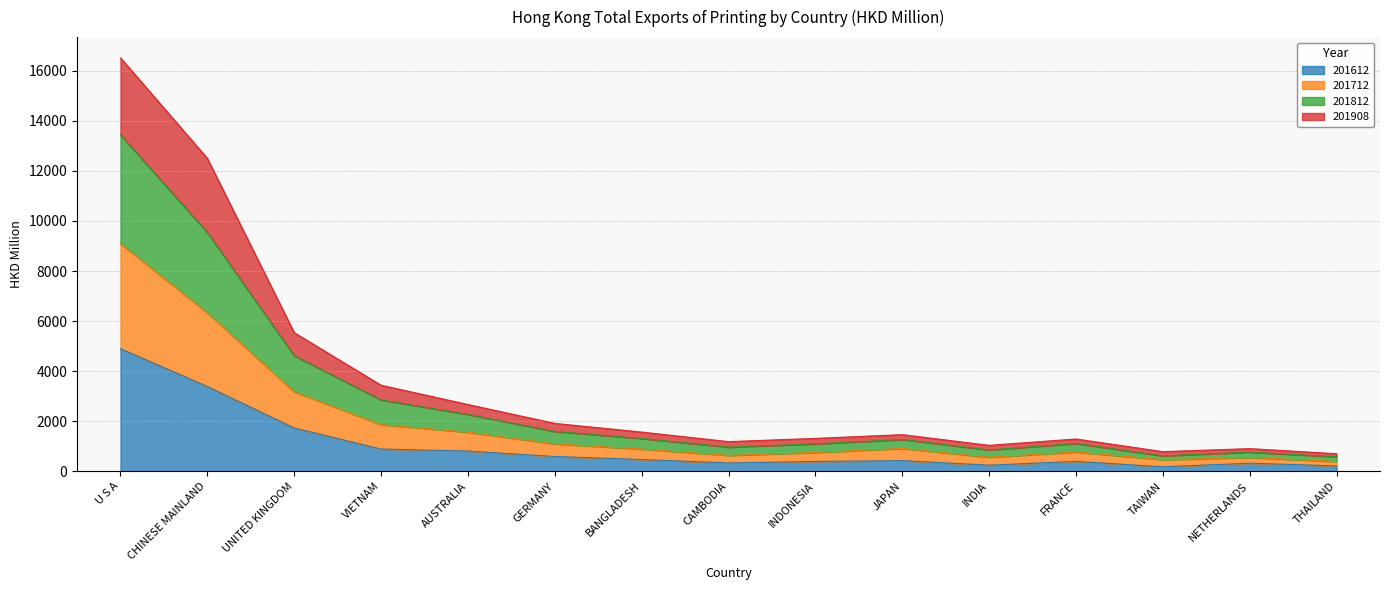

Read the 201612 value at AUSTRALIA.

805.1